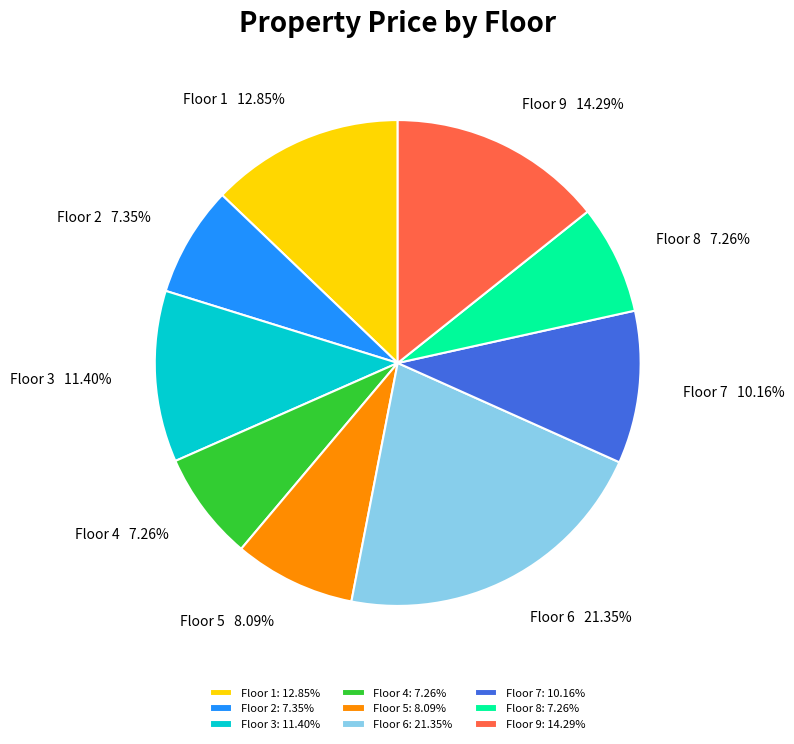

What percentage is NOT represented by Floor 7?

89.8%